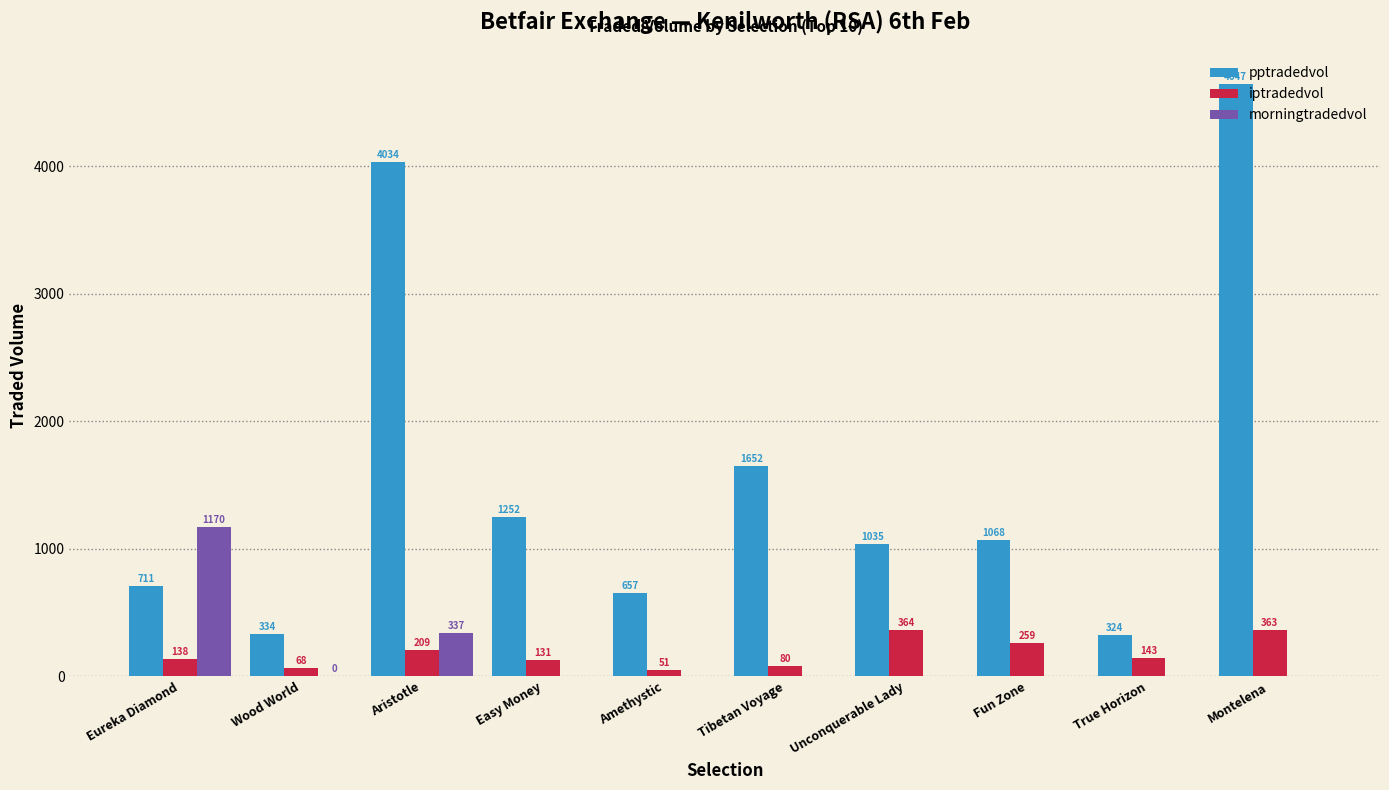

At which label is iptradedvol closest to 207?

Aristotle